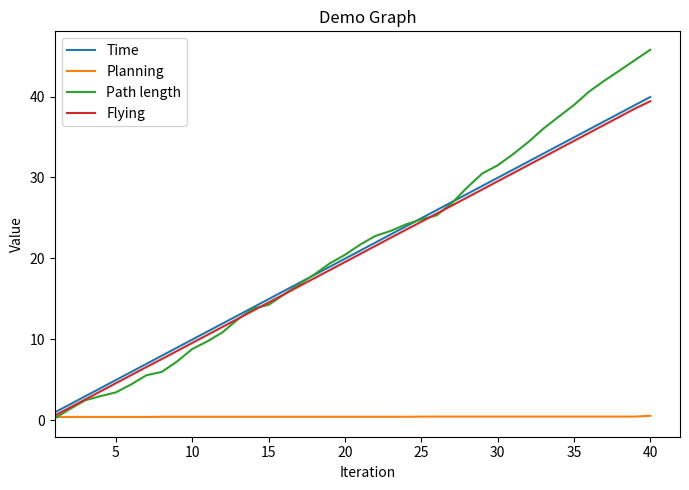

What is the highest value of the Flying series?

39.4